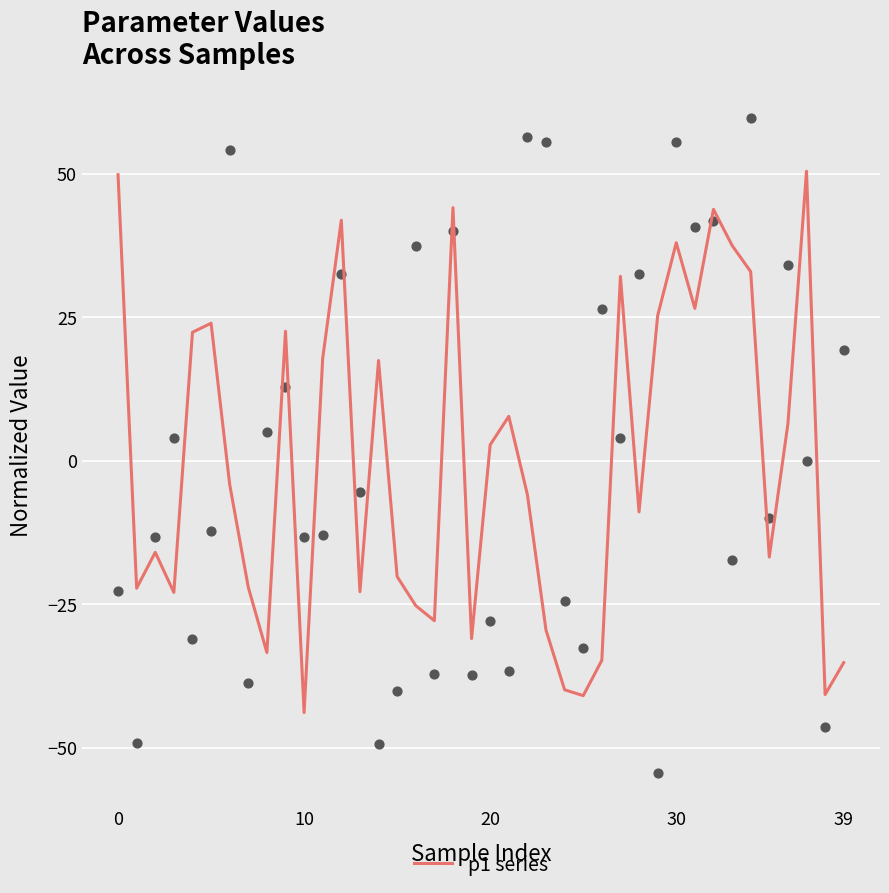

Between 38 and 39, which is larger?

39